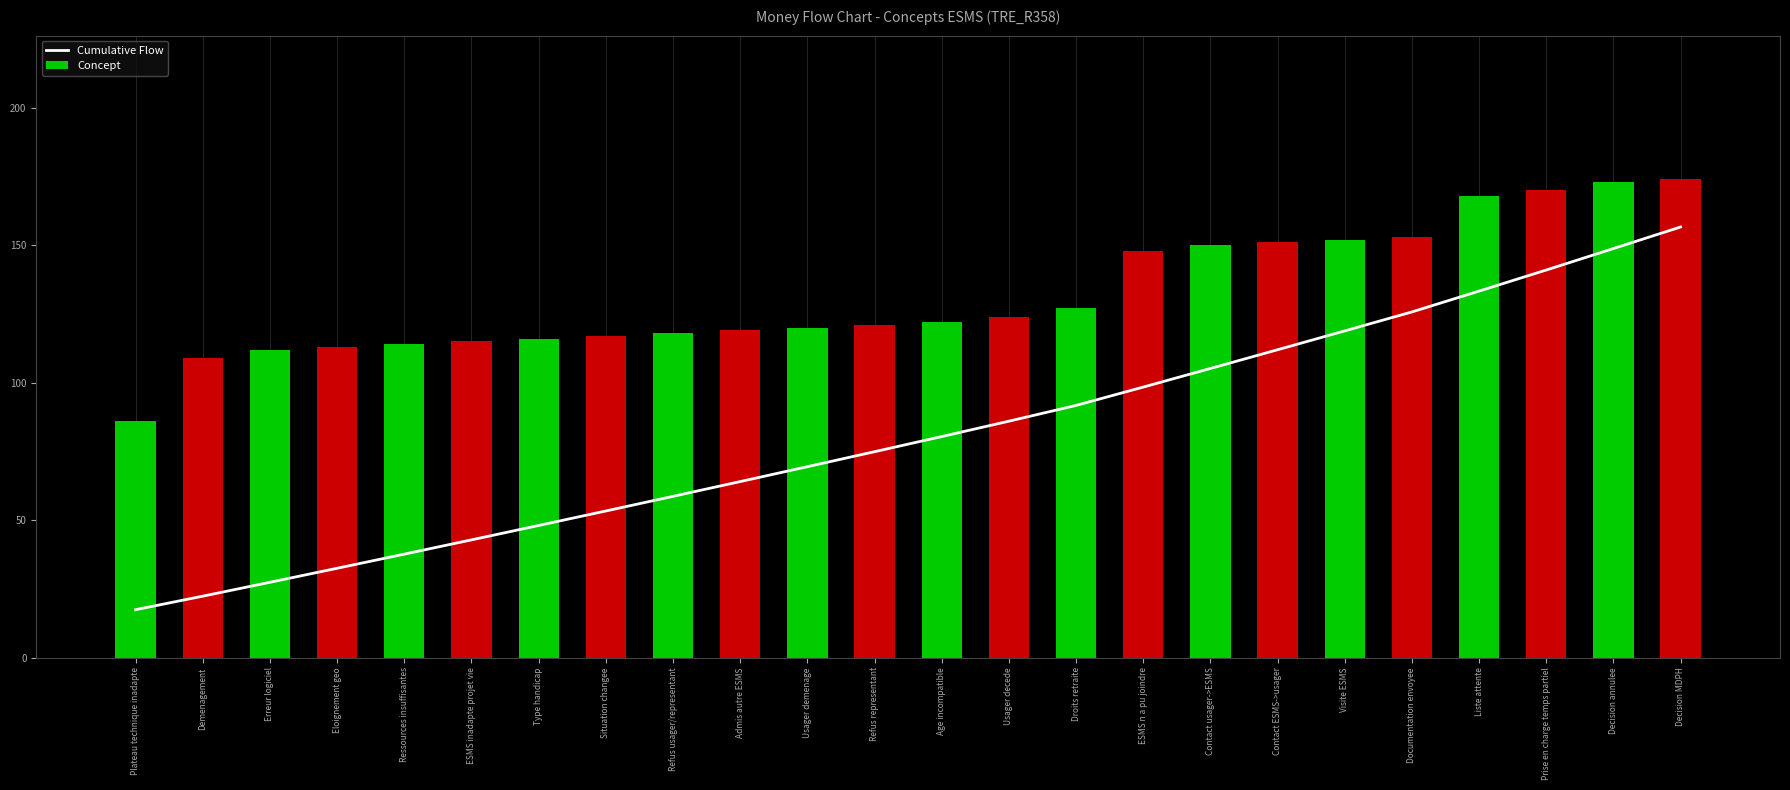

At which category does the chart reach its peak across all series?

Decision MDPH